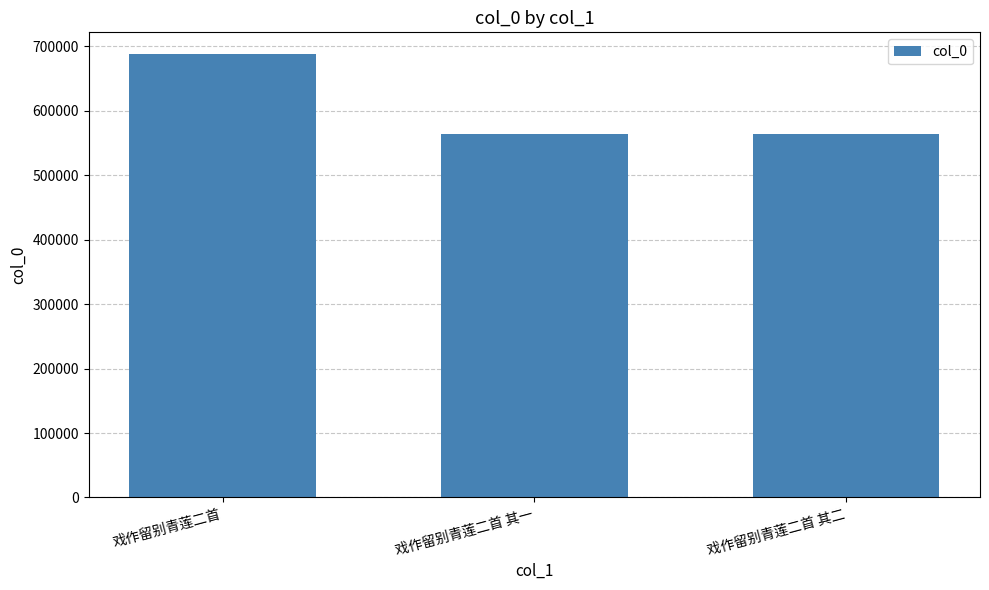

Approximately how many times larger is the value at 戏作留别青莲二首 其二 compared to 戏作留别青莲二首 其一?

1.0